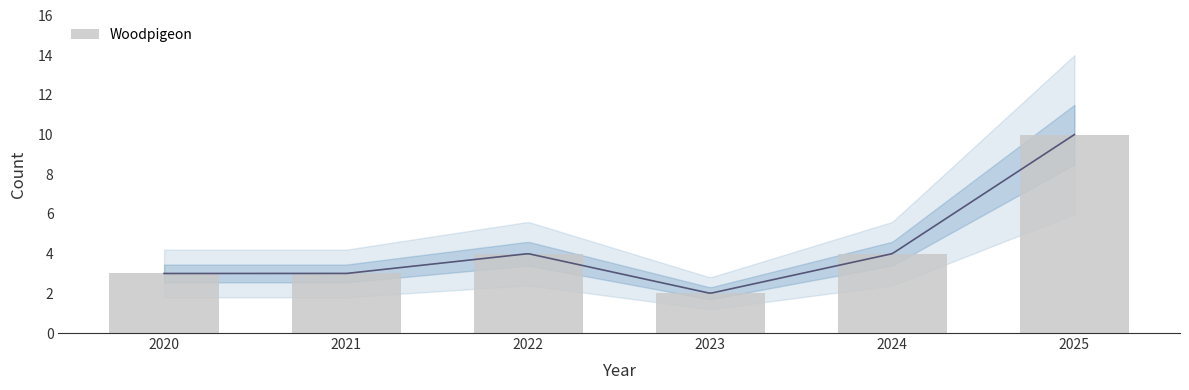

At which label is the value closest to 6?

2022